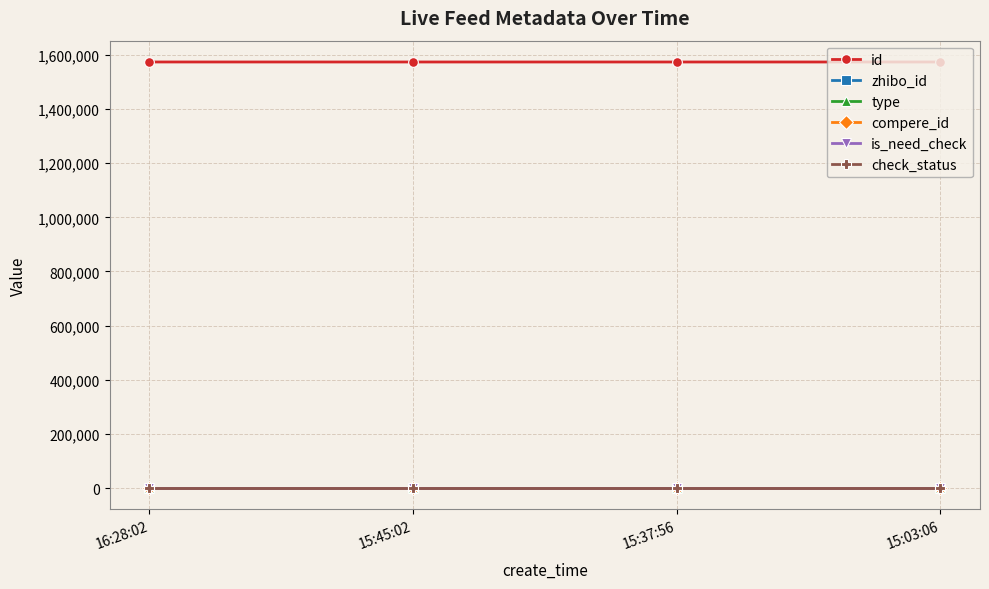

What is the sum of all zhibo_id values?

608